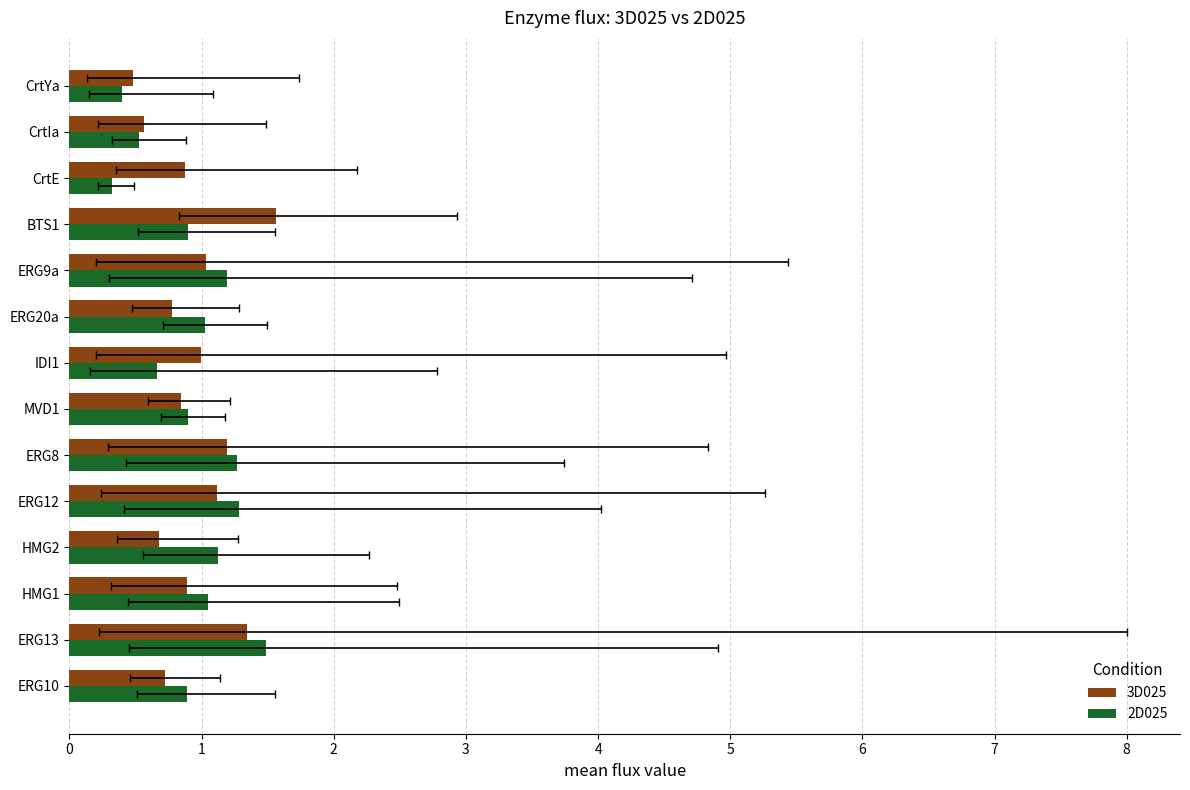

Rank the series by their maximum value, from lowest to highest.

2D025, 3D025